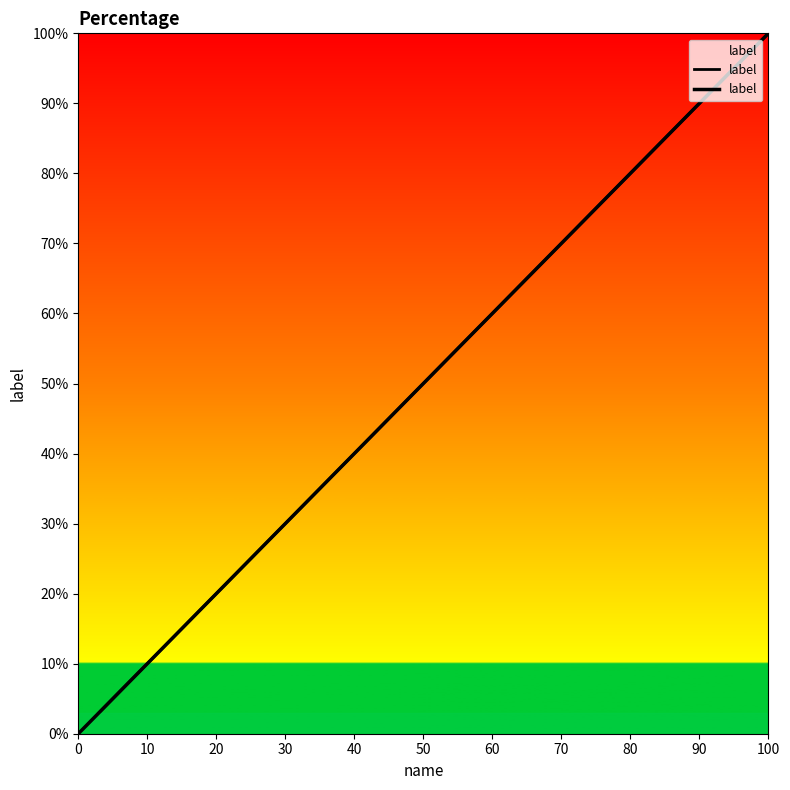

Reading left to right, what are all the values shown in this chart?

0.0	0.1	0.1	0.1	0.2	0.2	0.3	0.3	0.4	0.5	0.5	0.6	0.6	0.7	0.7	0.8	0.8	0.8	0.9	0.9	1.0